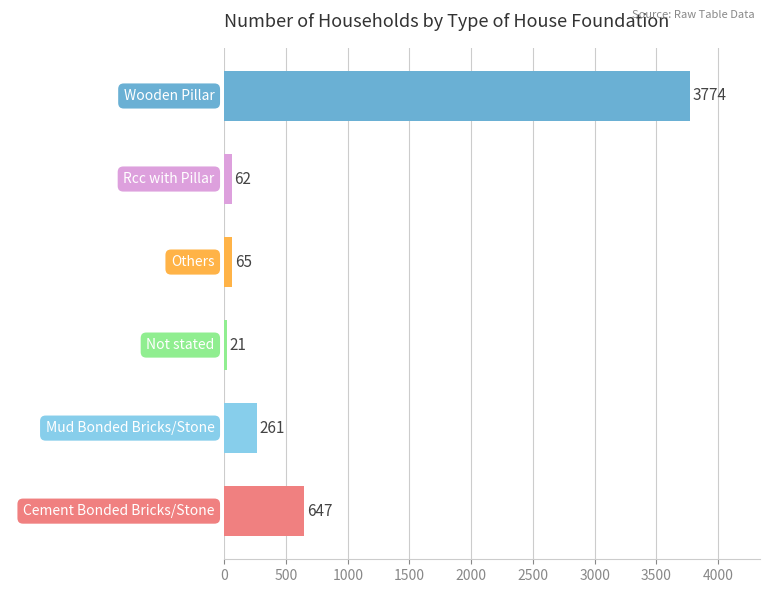

Reading bottom to top, transcribe all the data shown in this chart.

Cement Bonded Bricks/Stone=647	Mud Bonded Bricks/Stone=261	Not stated=21	Others=65	Rcc with Pillar=62	Wooden Pillar=3774